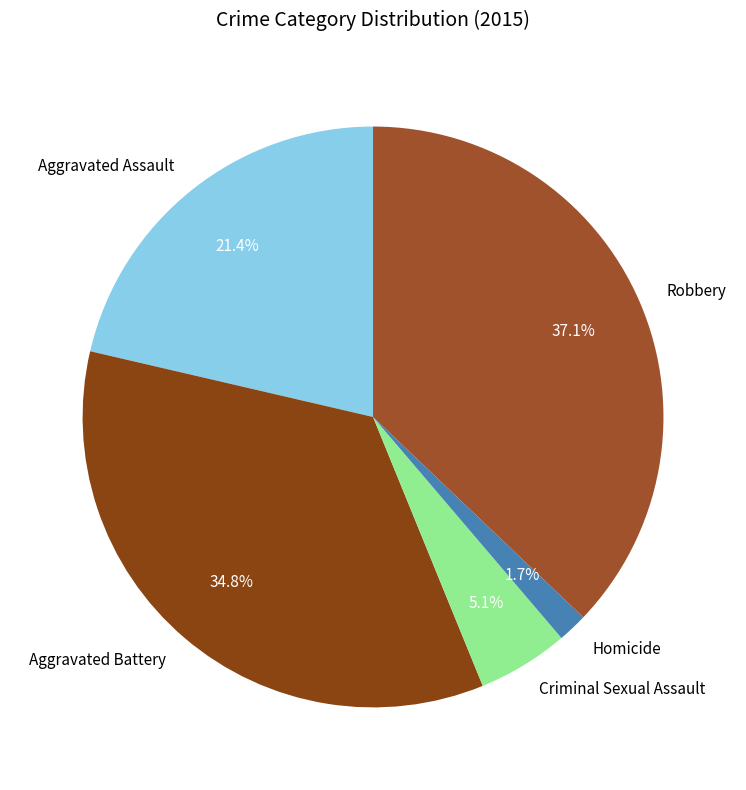

How much of the chart is everything except Aggravated Assault?

78.6%